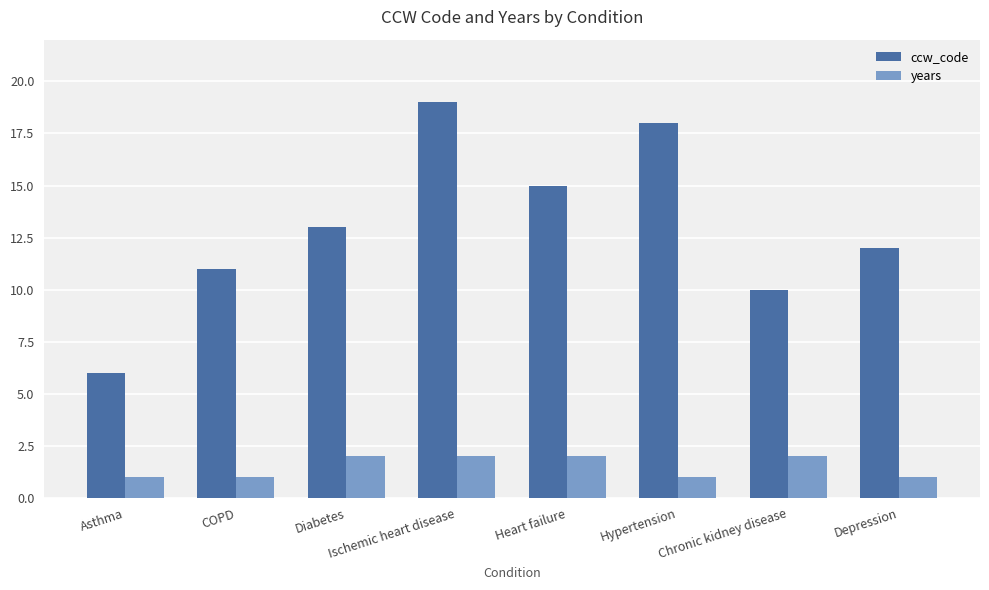

What is the minimum value shown in the chart?

1